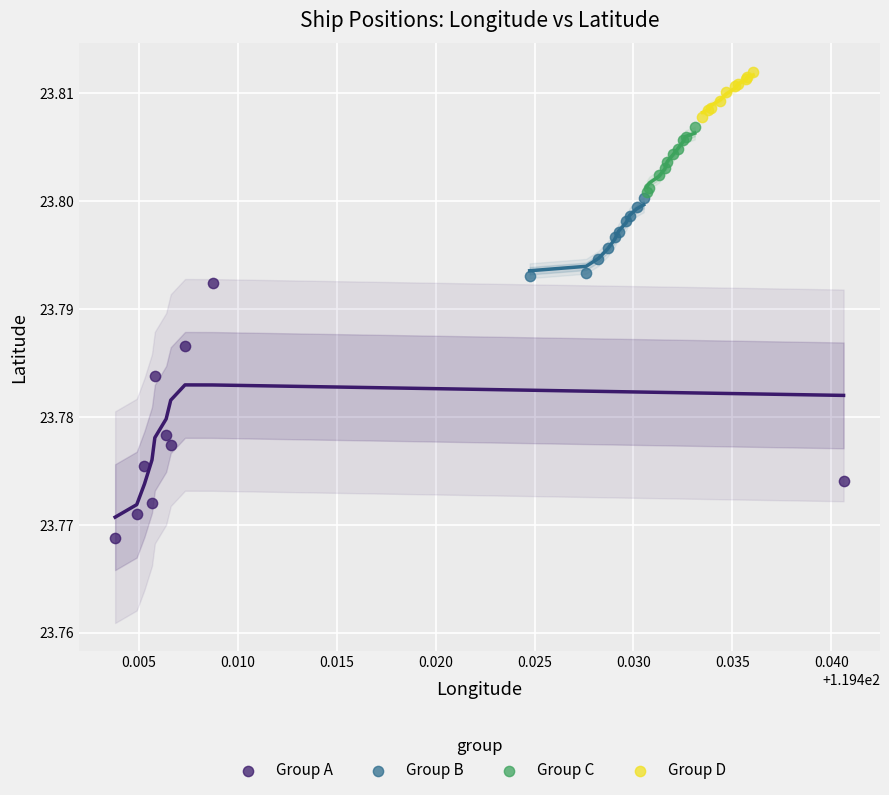

Which series reaches the minimum Y coordinate?

Group A